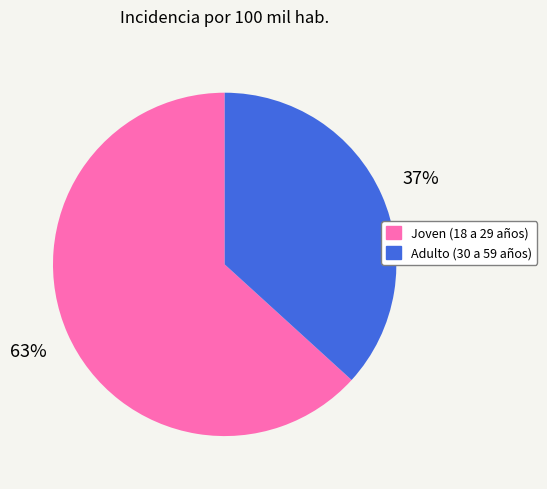

Combined, do Adulto (30 a 59 años) and Joven (18 a 29 años) account for over 50%?

Yes